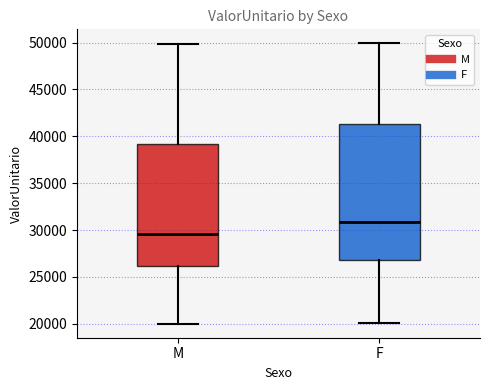

Which box is the tallest, from its lower edge to its upper edge?

F